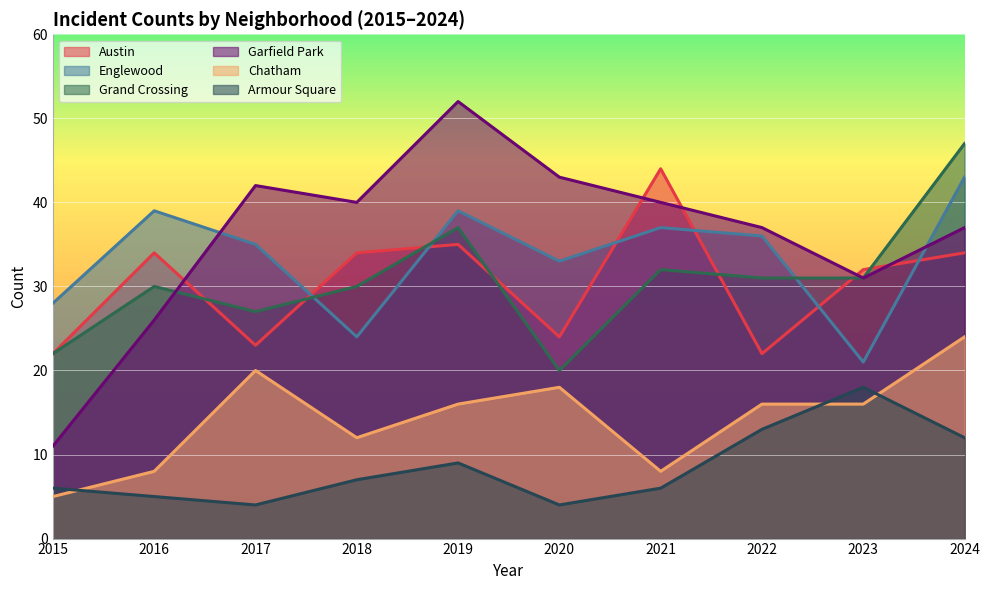

What is the difference between the maximum and second lowest values in the Grand Crossing series?

25